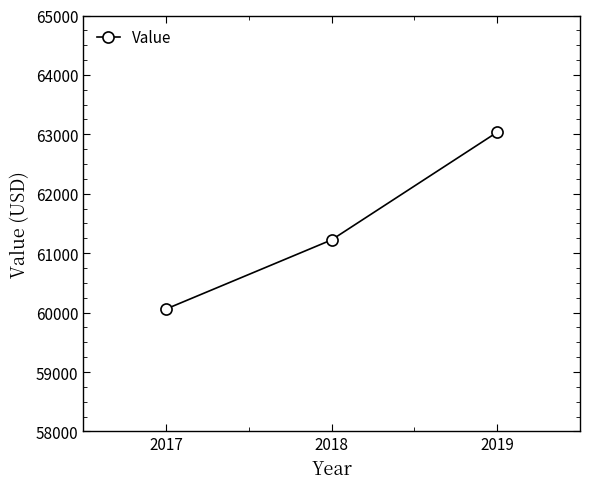

What is the ratio of the value at 2017 to the value at 2018?

1.0